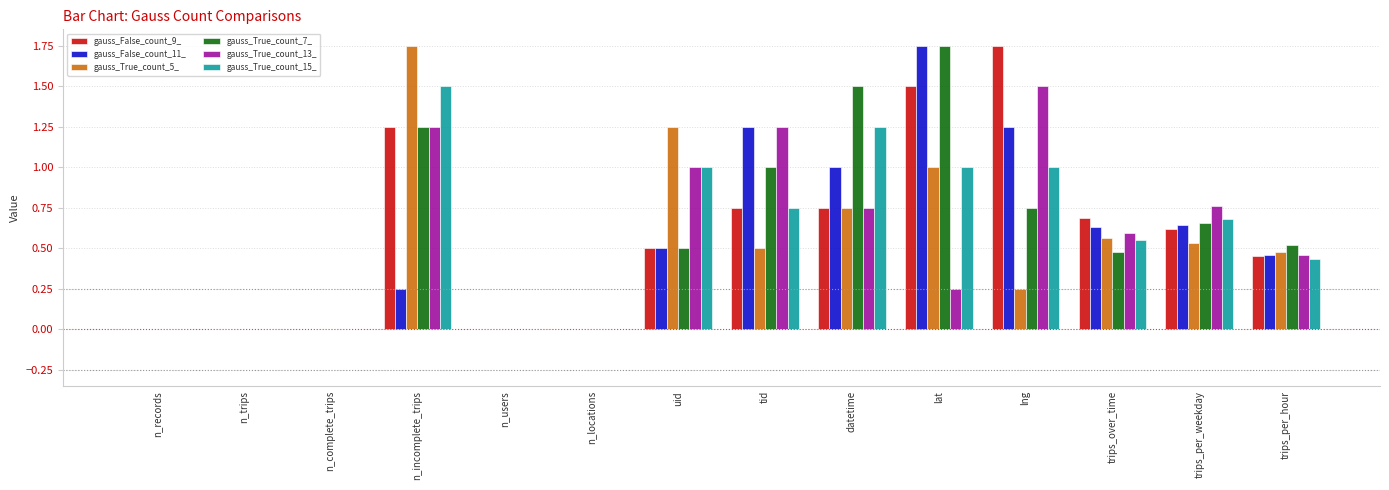

Between n_incomplete_trips and tid, which series saw the biggest shift?

gauss_True_count_5_